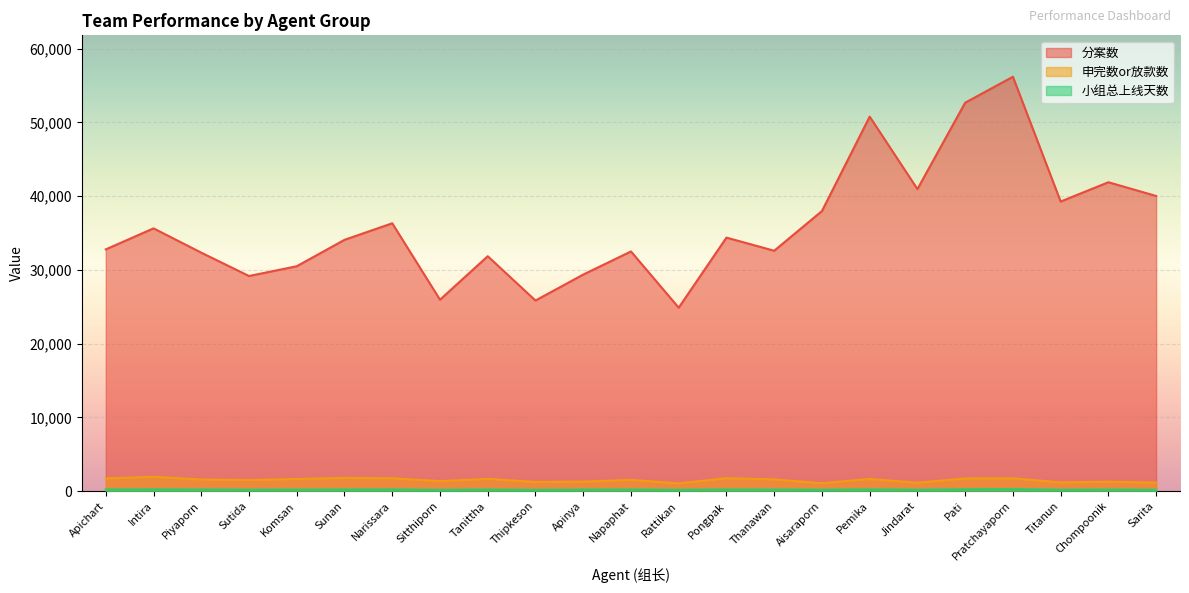

Where is 分案数 nearest to the value 40540?

Jindarat